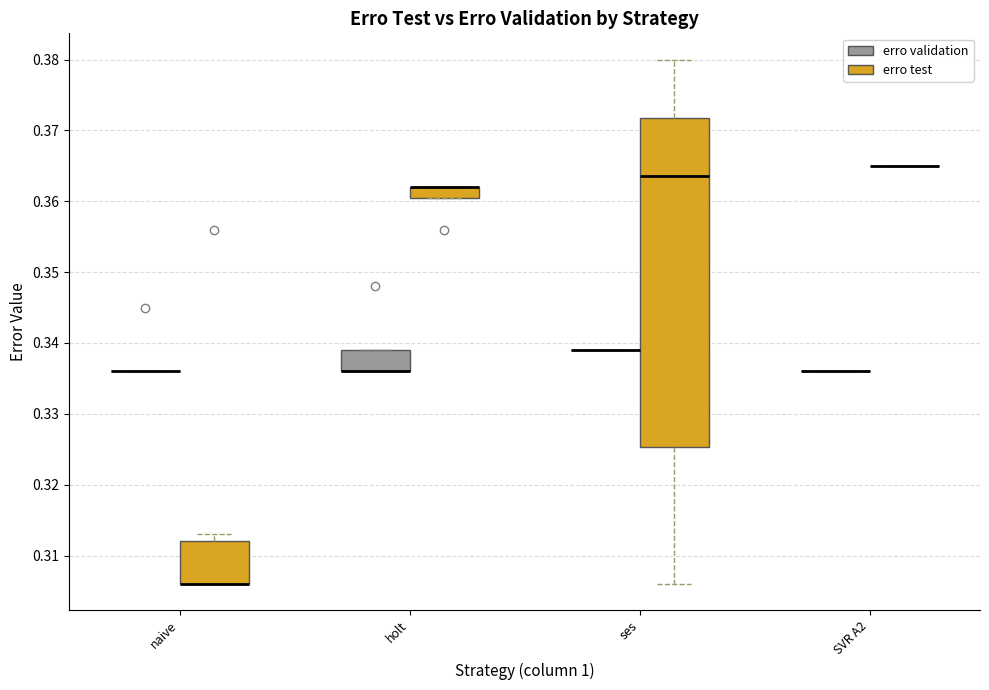

Where is the upper edge of the box for holt (erro test) on the y-axis? The values are not printed on the chart, so give them approximately, as read against the axis.

0.362